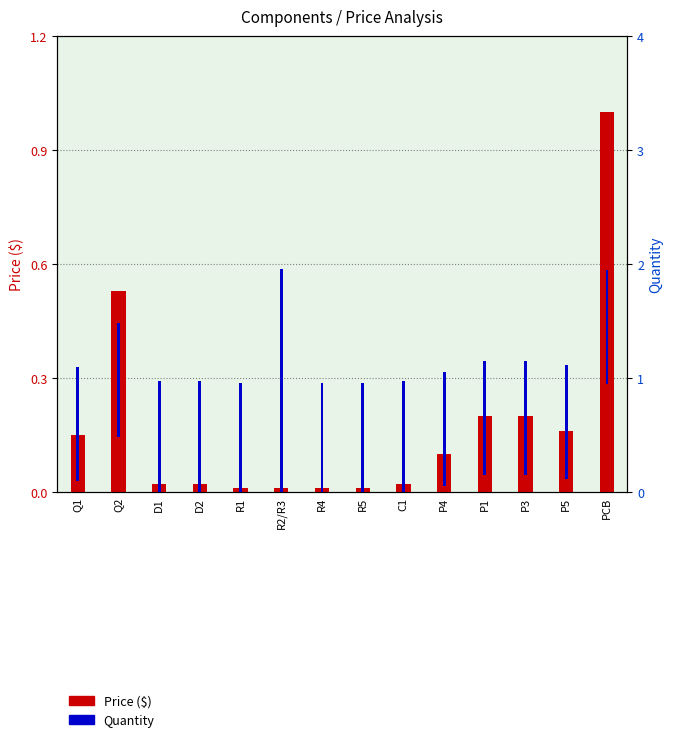

What position from the right is P4?

5